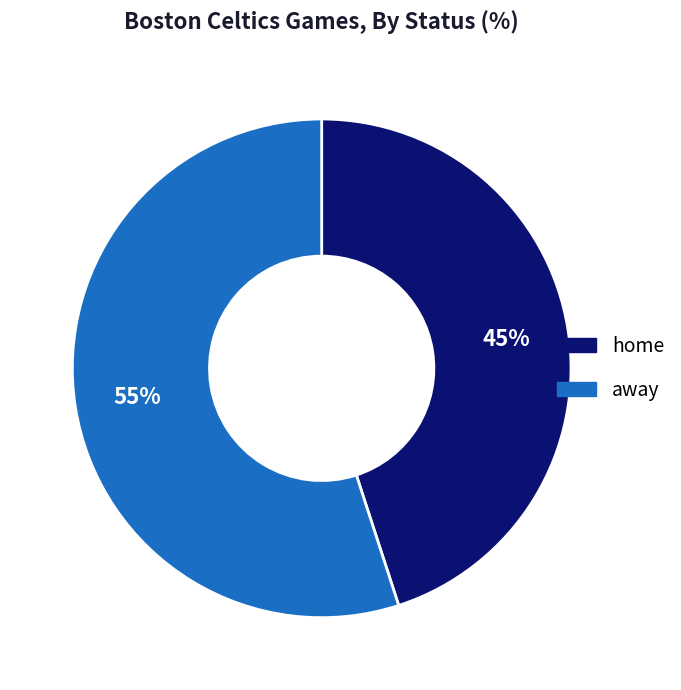

The away slice represents 42% of the pie. True or false?

False